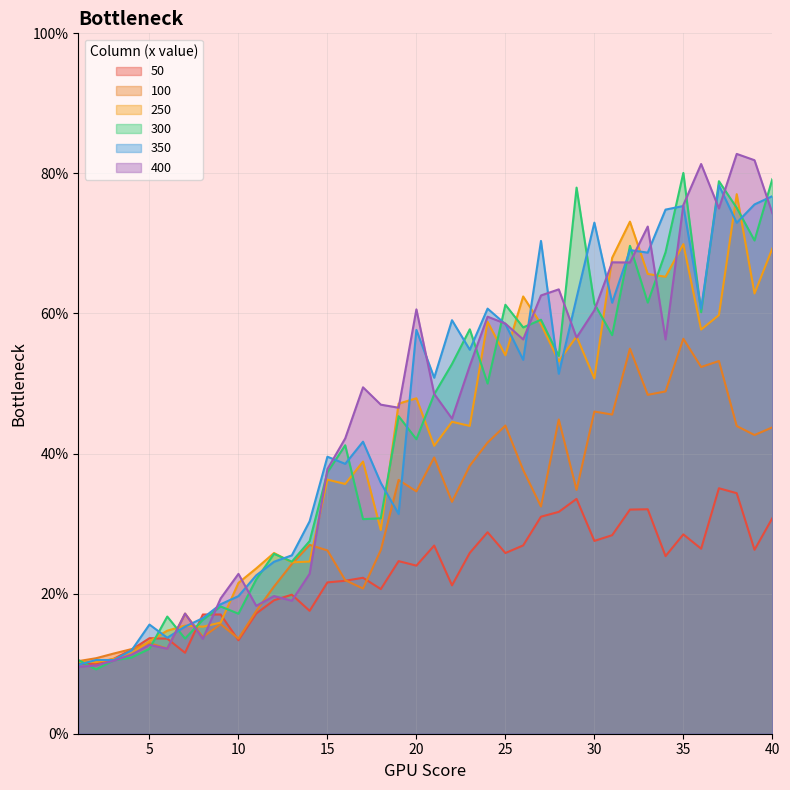

Between 13 and 40, which series saw the biggest shift?

400